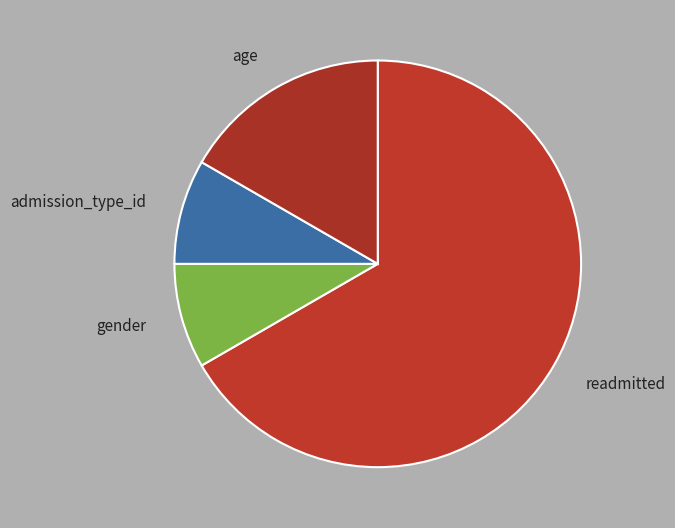

Is it true that readmitted is 80% of the pie?

False